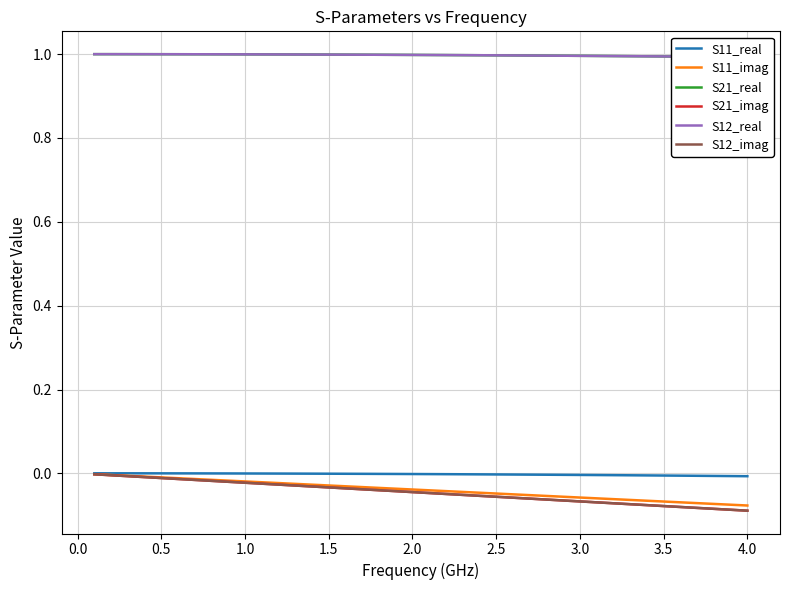

Is it true that S12_imag equals -0.0 at 30?

False